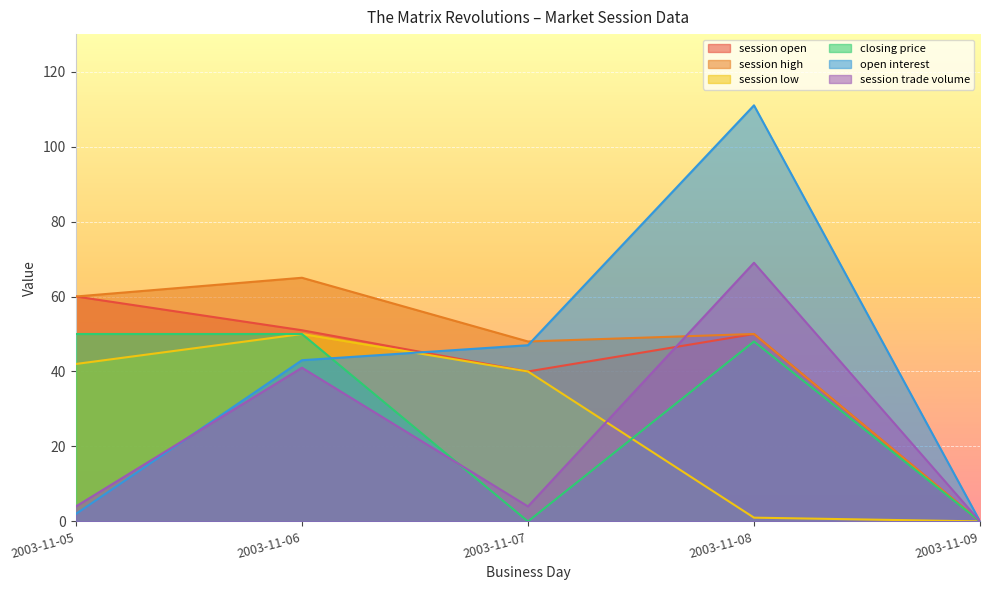

What is the total value across all series at 2003-11-06?

300